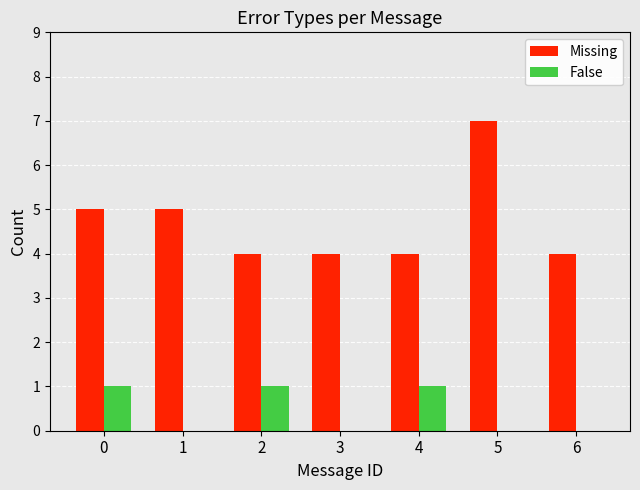

What is the approximate value of False at 0?

1